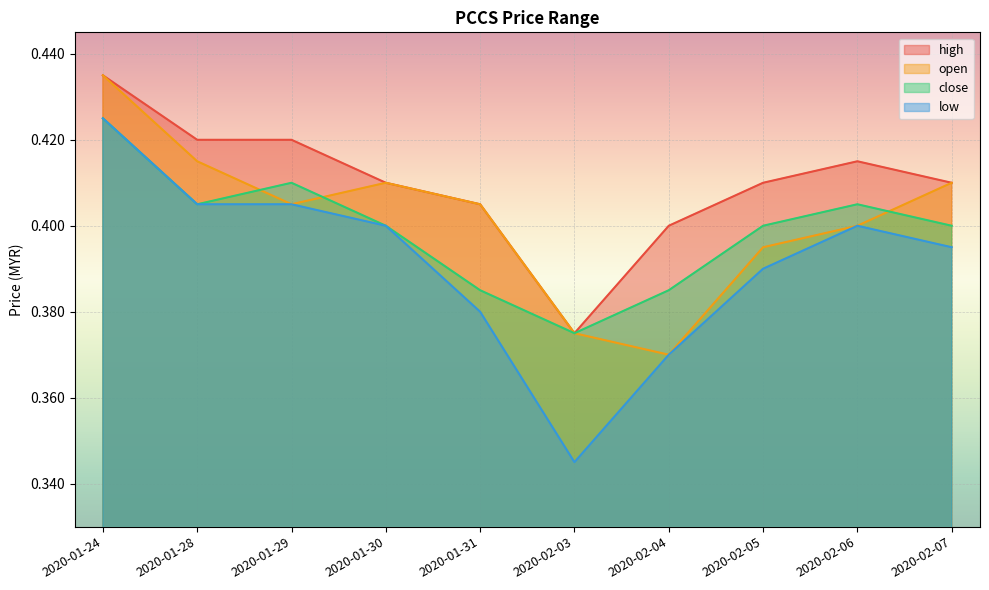

What is the sum of all high values?

4.1